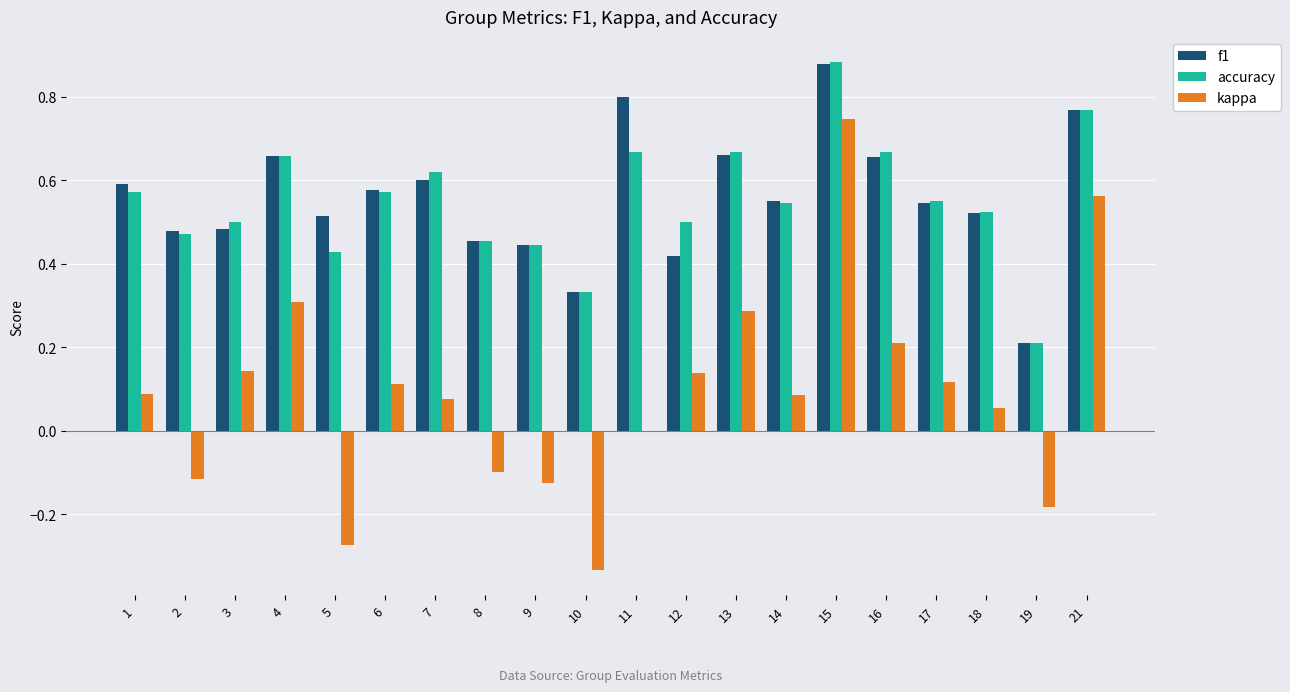

Which category has the highest value across all series?

15